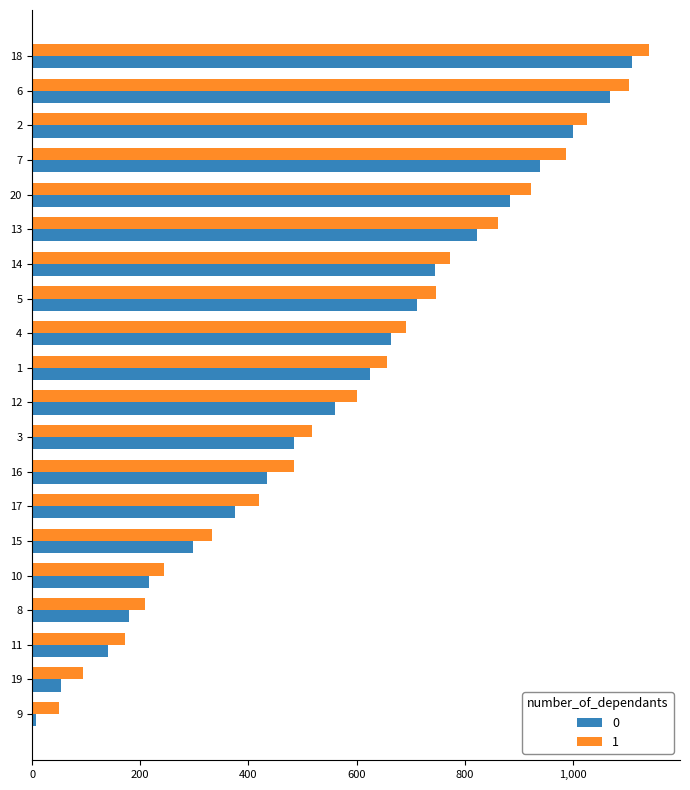

The value of 1 at 10 is 420. True or false?

False